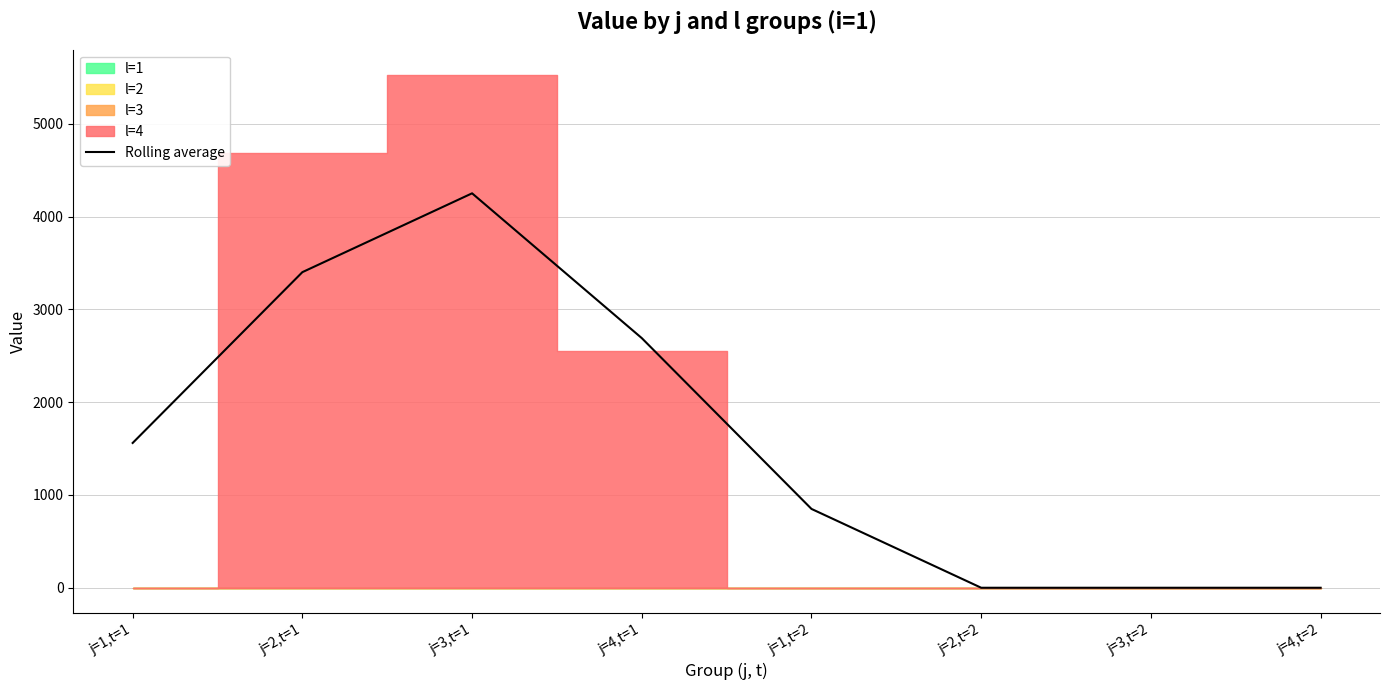

What is the label of the 3rd point from the right?

j=2,t=2